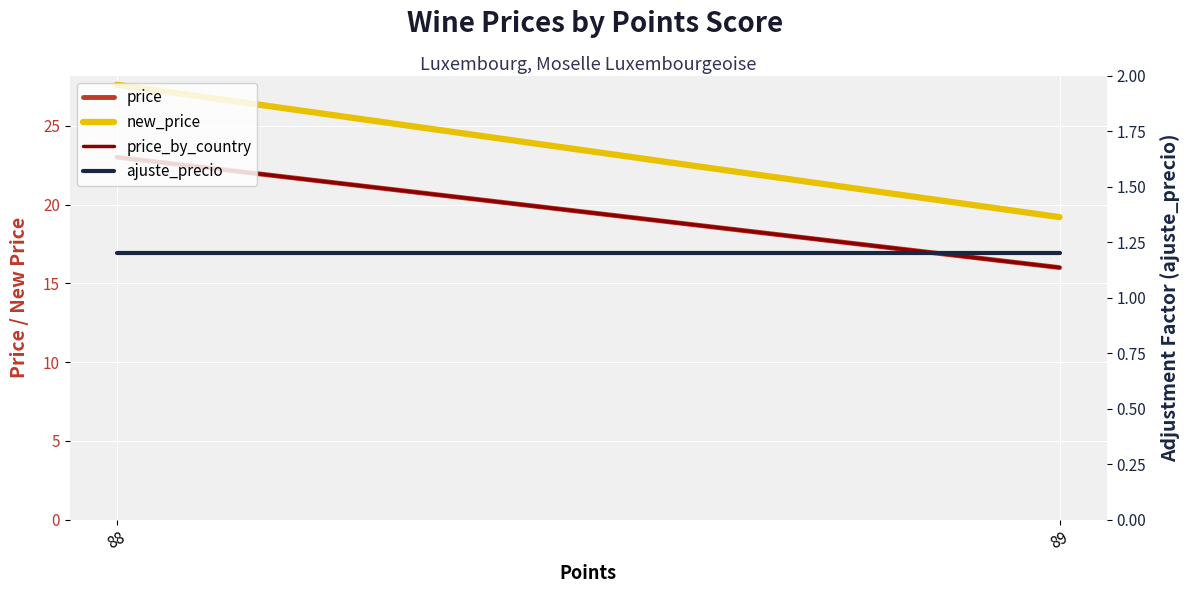

Read the ajuste_precio value at 89.

1.2